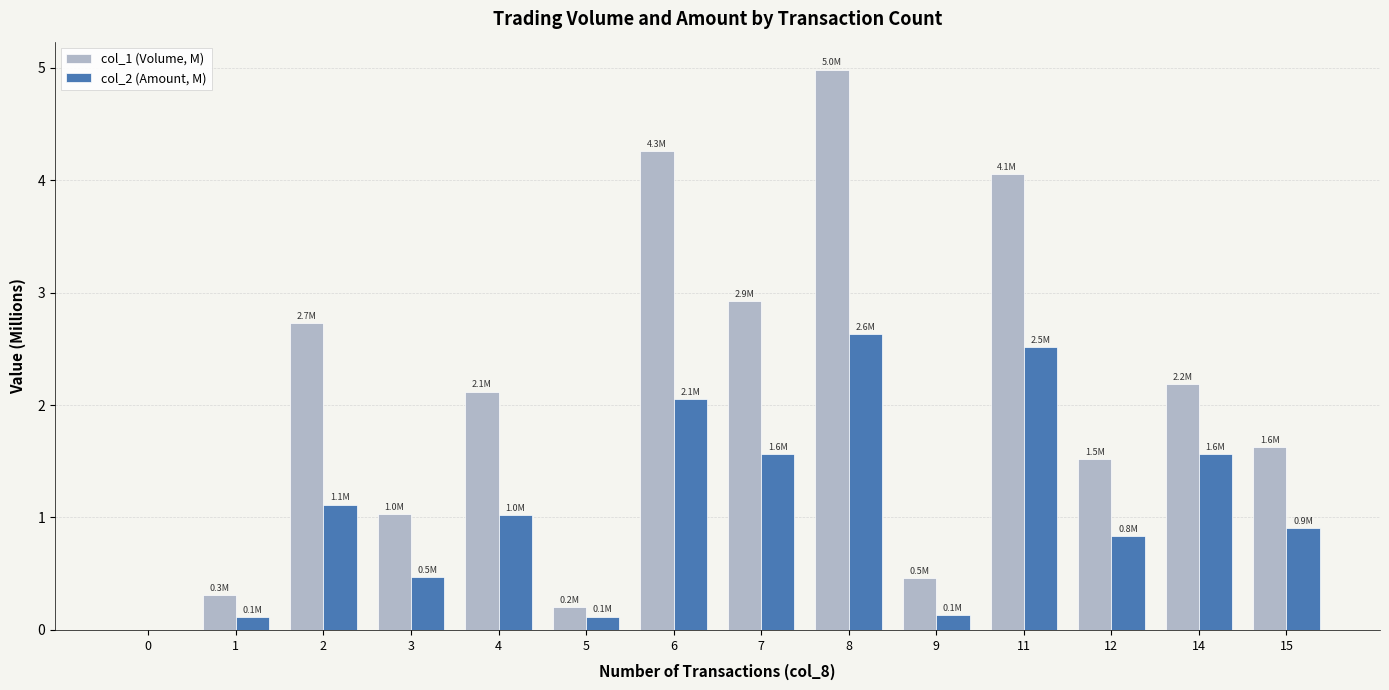

What is the sum of all col_1 (Volume, M) values?

28.4